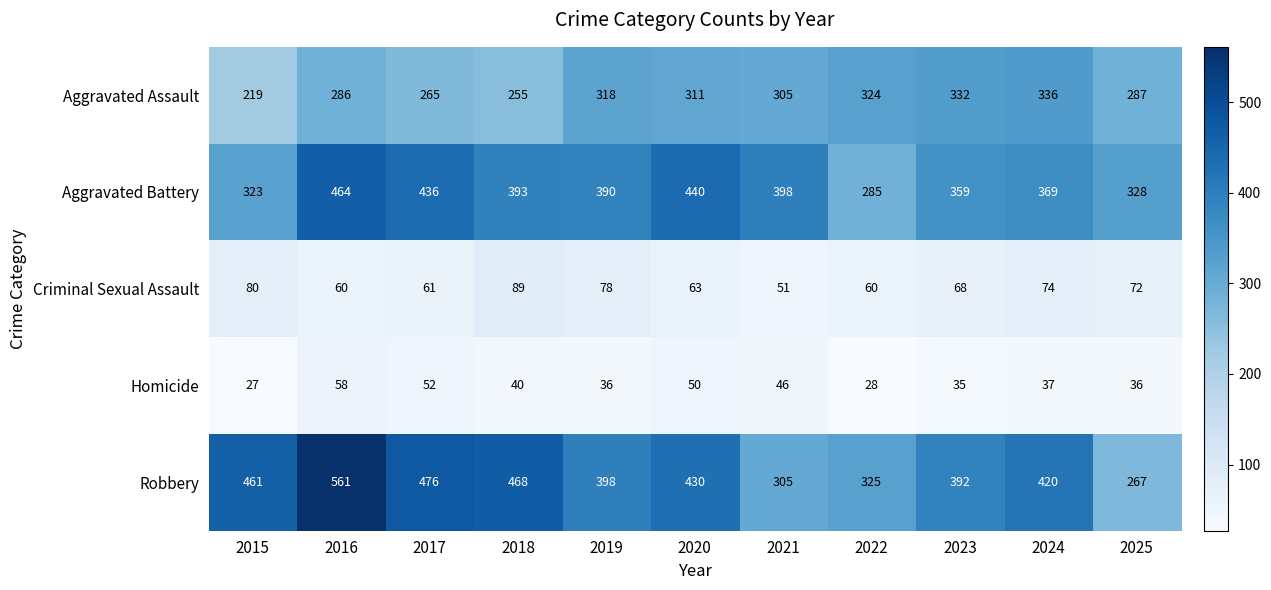

The Homicide series shows 9 at 2015. True or false?

False